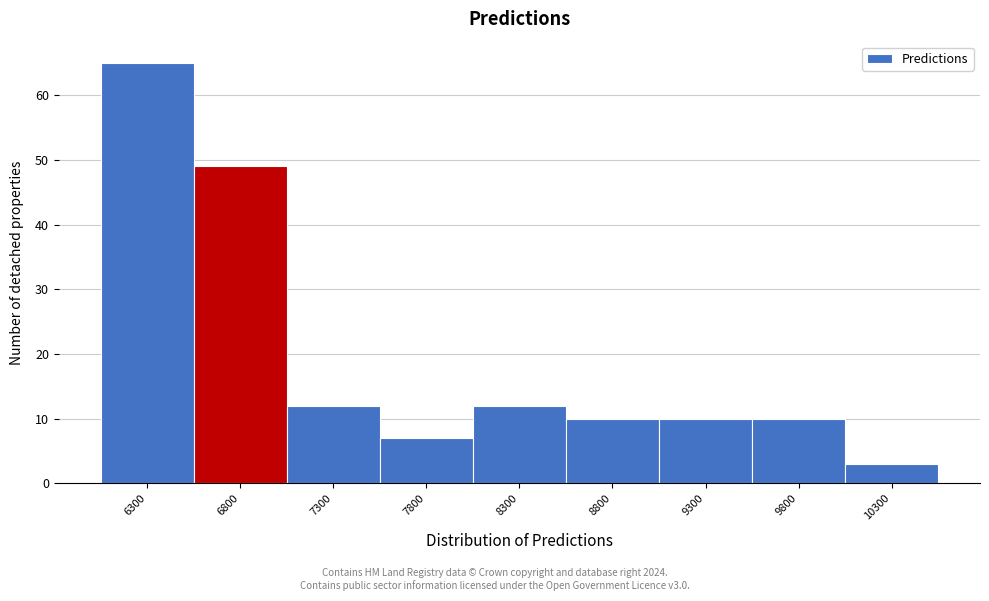

Reading left to right, transcribe all the data shown in this chart.

65	49	12	7	12	10	10	10	3